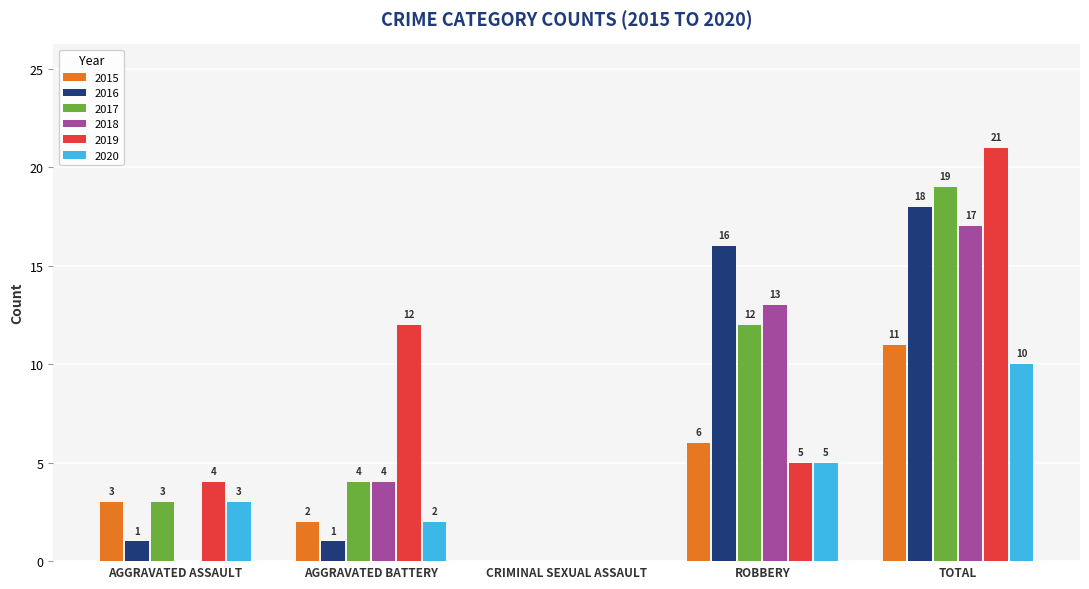

Count the number of categories in the chart.

5